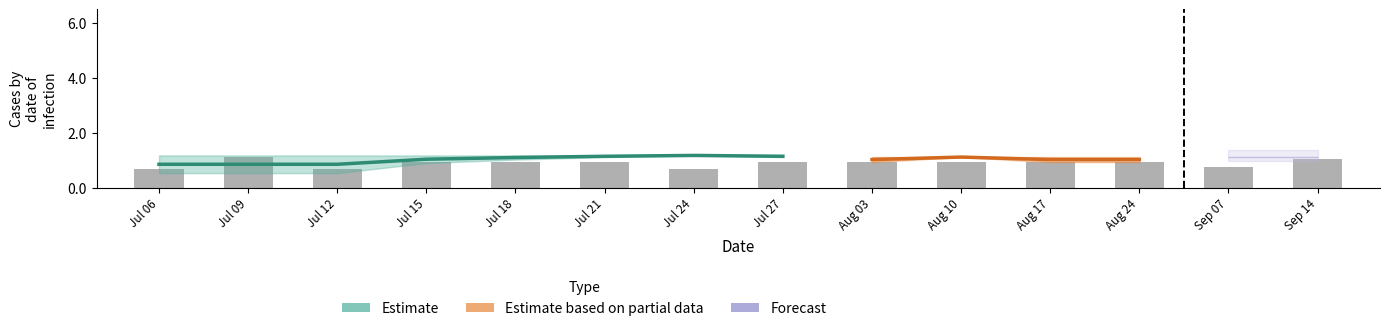

What is the difference between the values at Jul 09 and Jul 27?

0.3